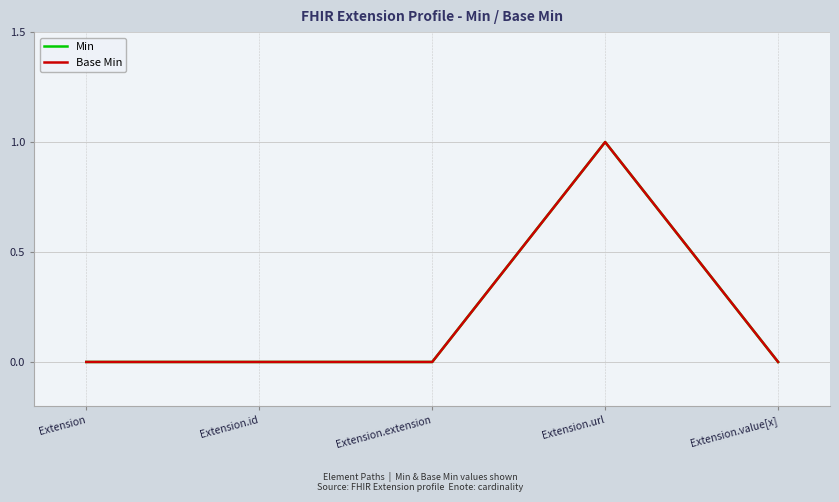

Does the chart display data point markers on the line(s)?

No